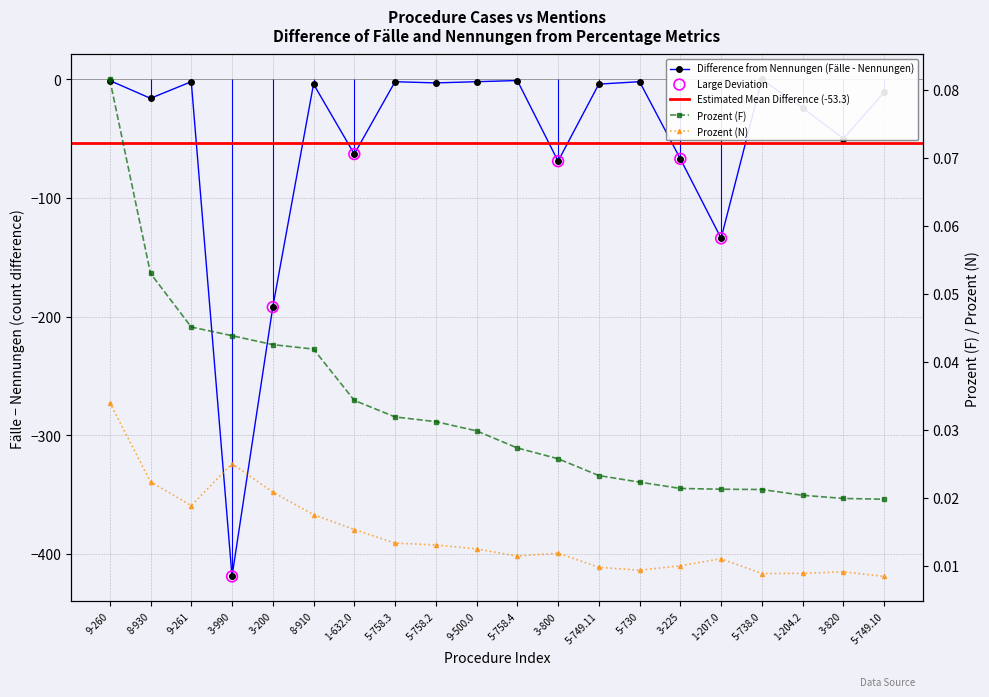

Which series contains the highest Y value?

Fälle